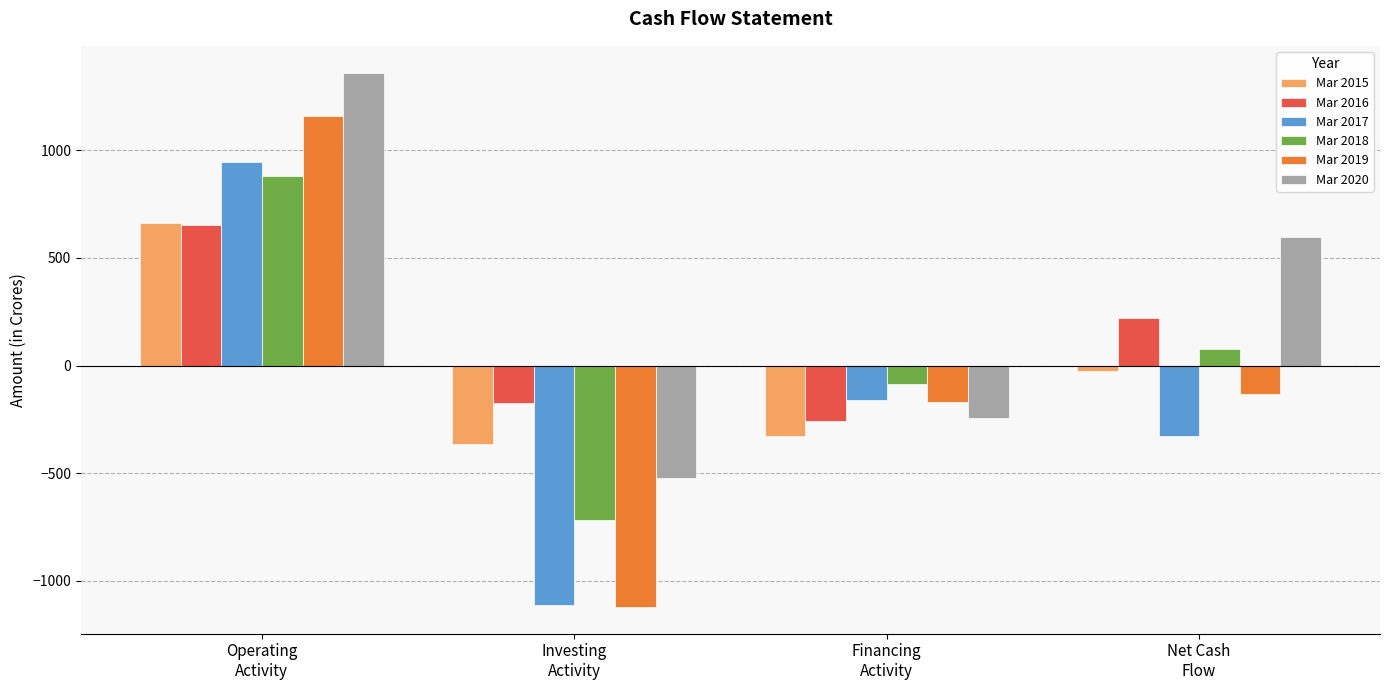

The value of Mar 2018 at Financing
Activity is -84. True or false?

True